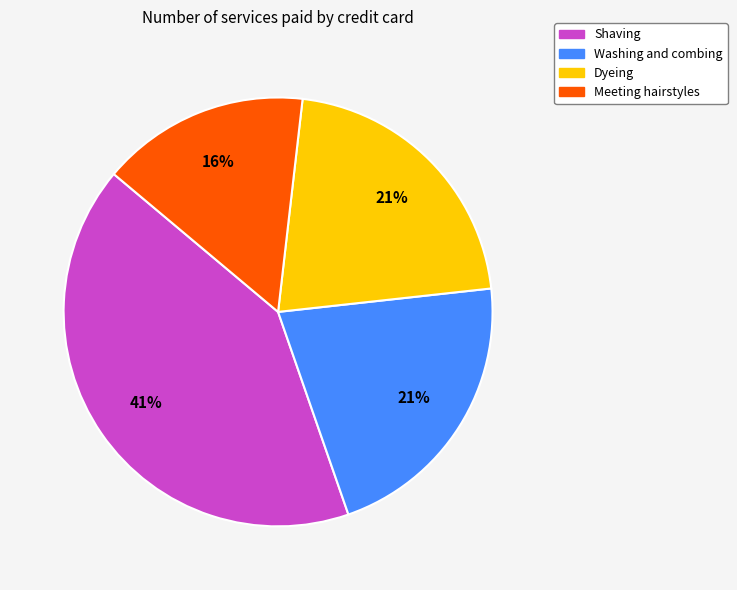

What percentage is the Shaving slice, to the nearest percent?

41%